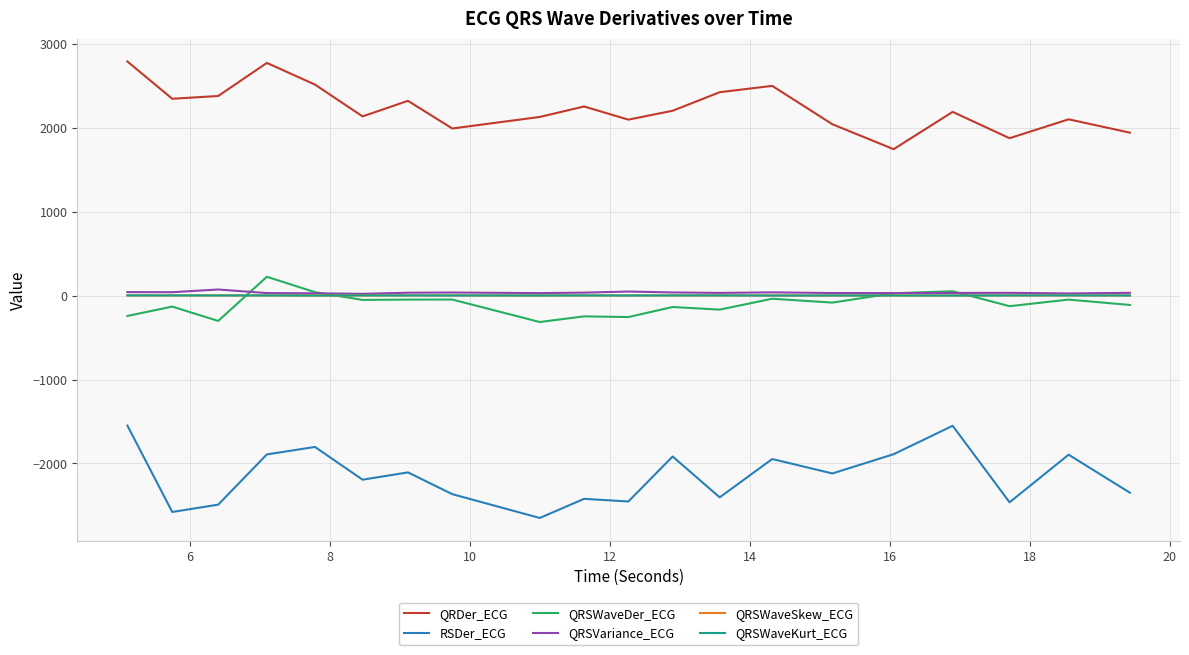

True or false: QRSWaveSkew_ECG and RSDer_ECG intersect in this chart.

False